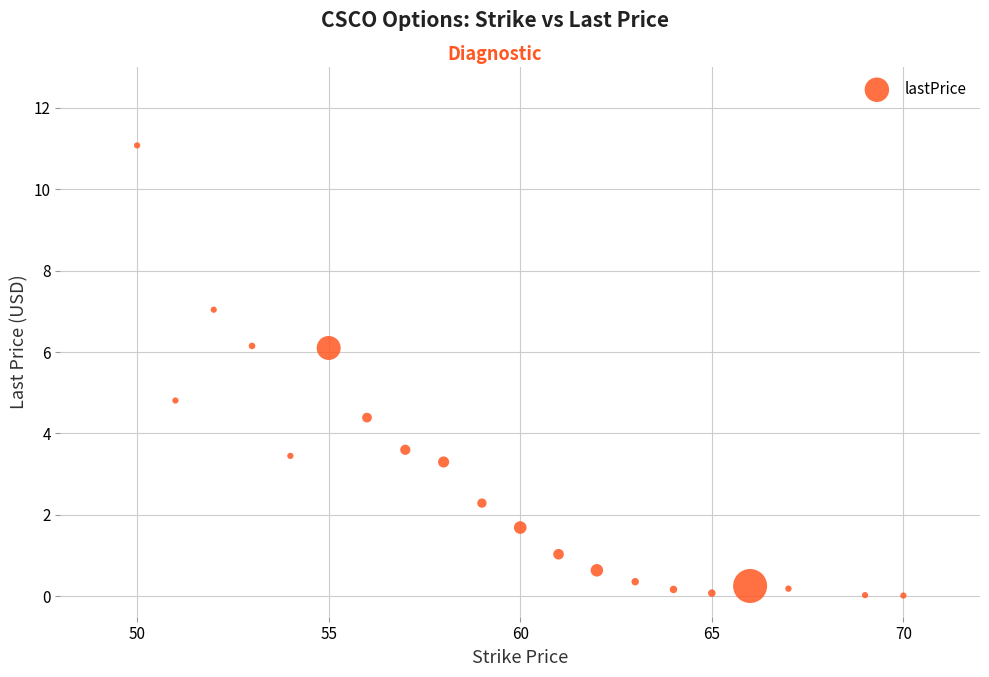

What is the range of X values (max minus min)?

20.0